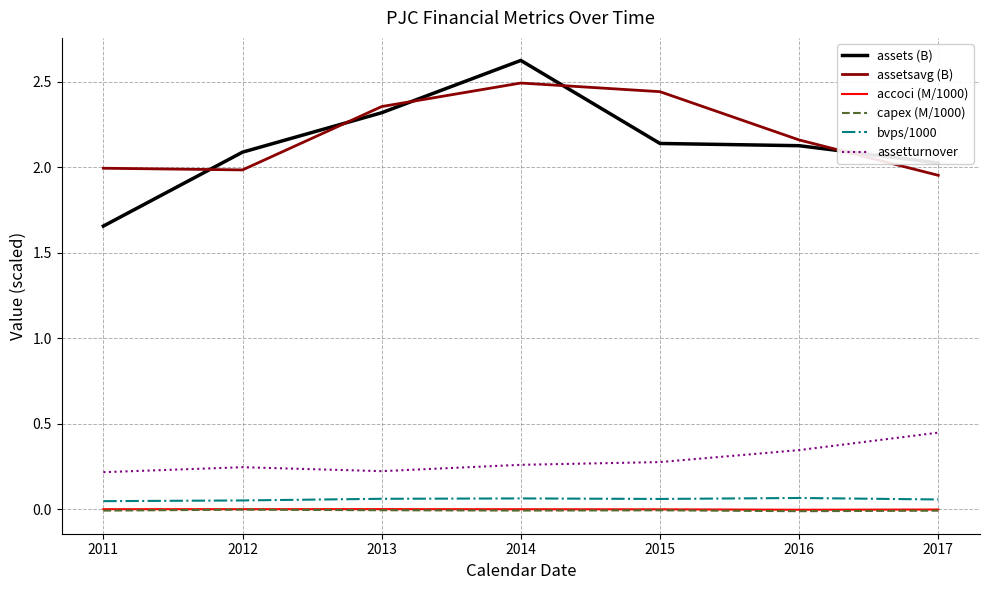

Count the bvps/1000 values in the range 0 to 1.

7